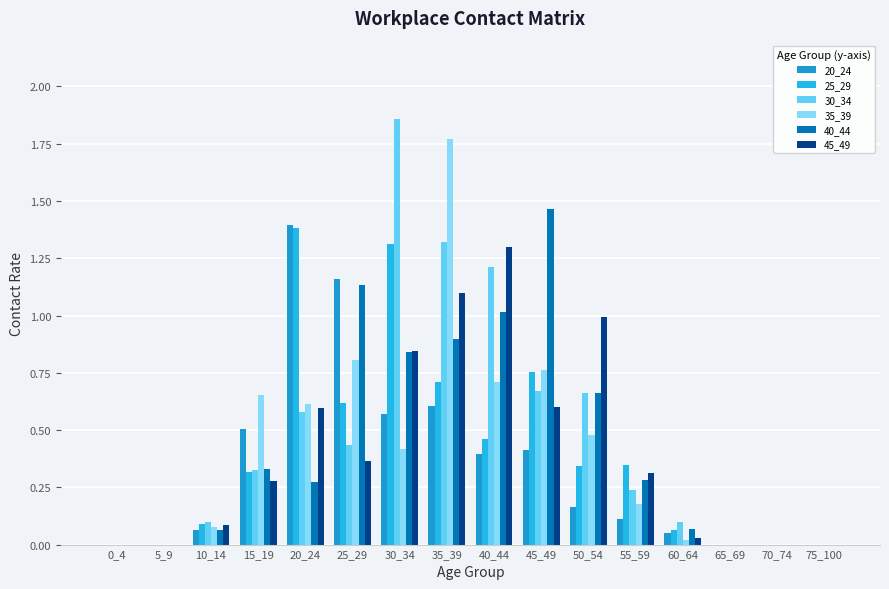

The 45_49 series shows 1.3 at 30_34. True or false?

False